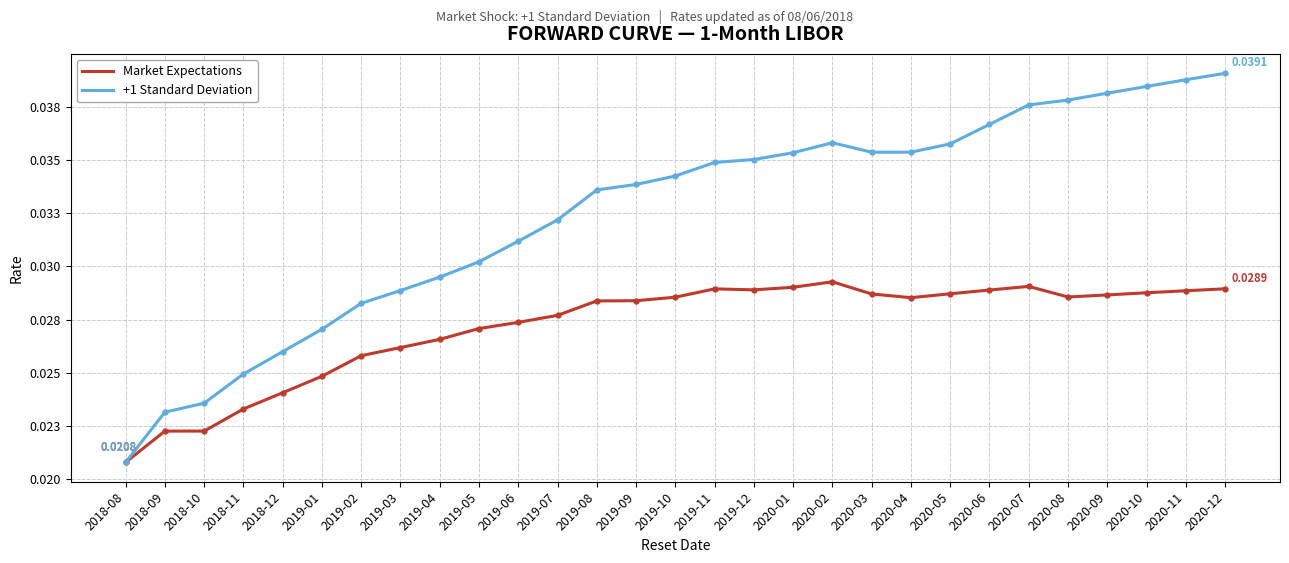

Which series has the largest total across all categories?

+1 Standard Deviation